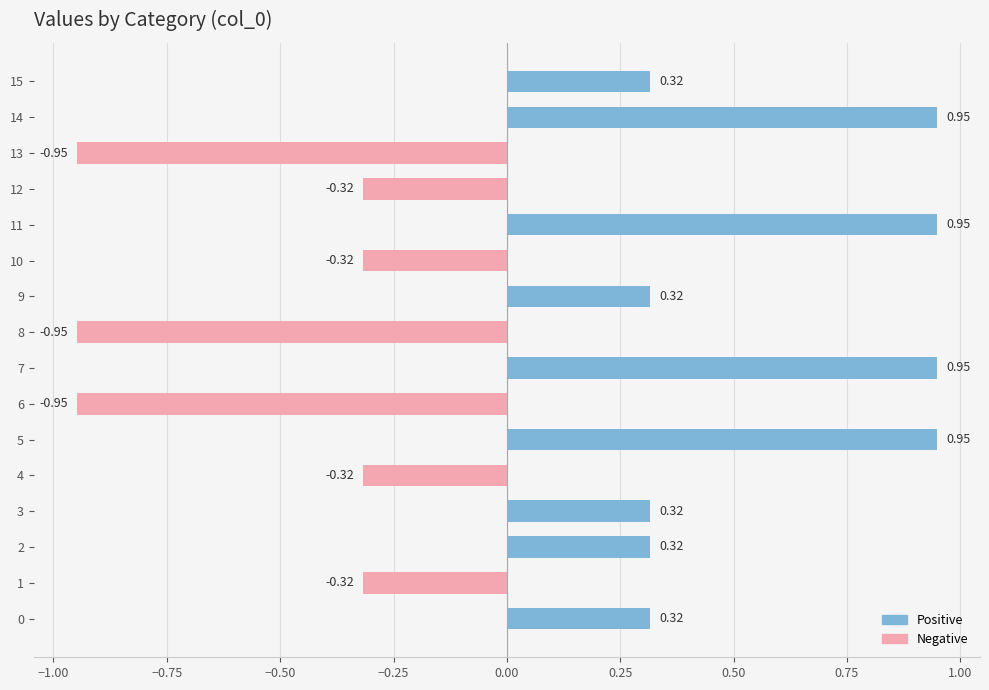

What is the difference between the maximum and minimum values?

1.9